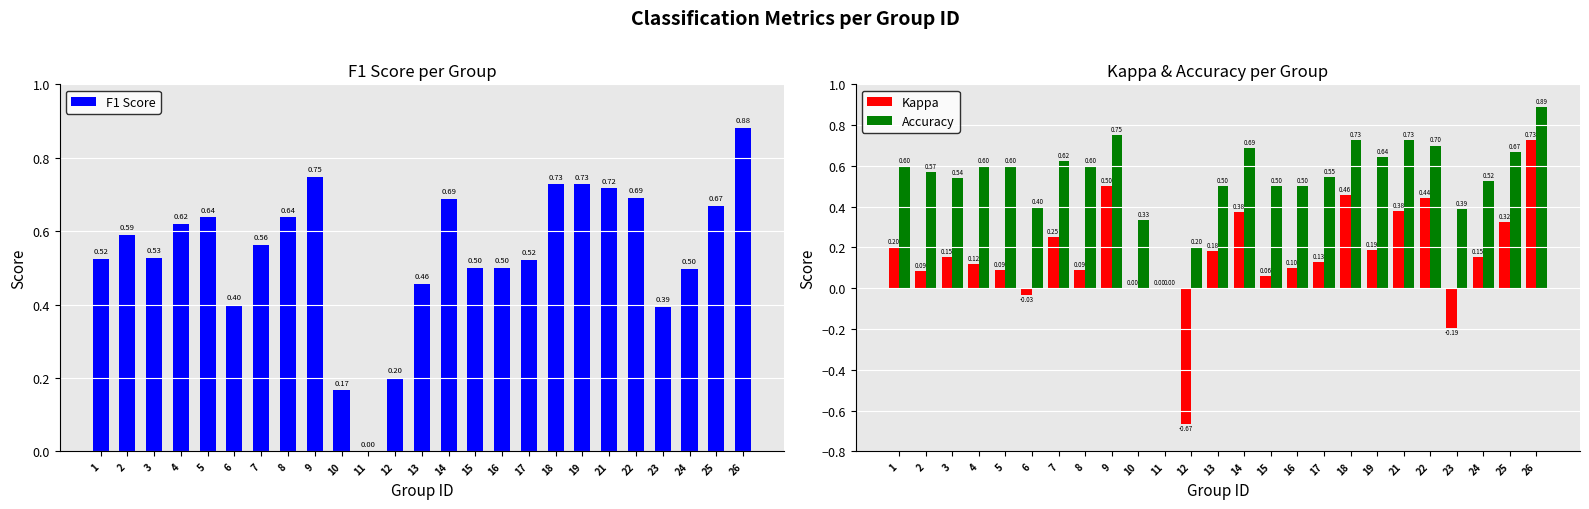

Are the bars grouped side by side (vs. stacked)?

Yes